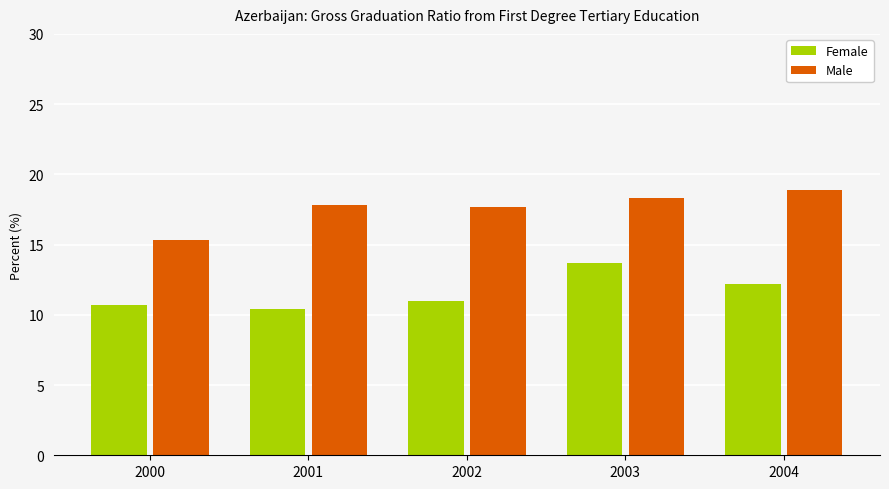

Rank the series at 2001 from highest to lowest value.

Male, Female